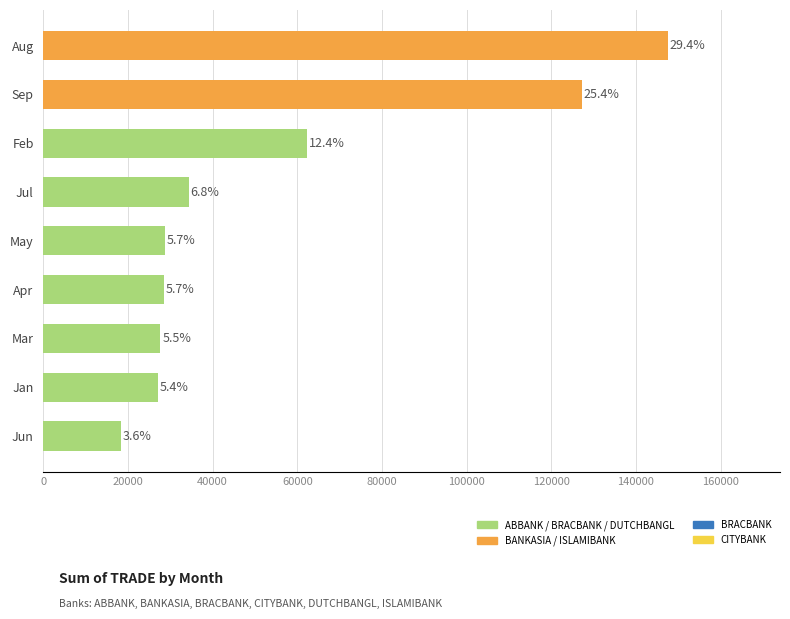

How many bars are there in total?

9